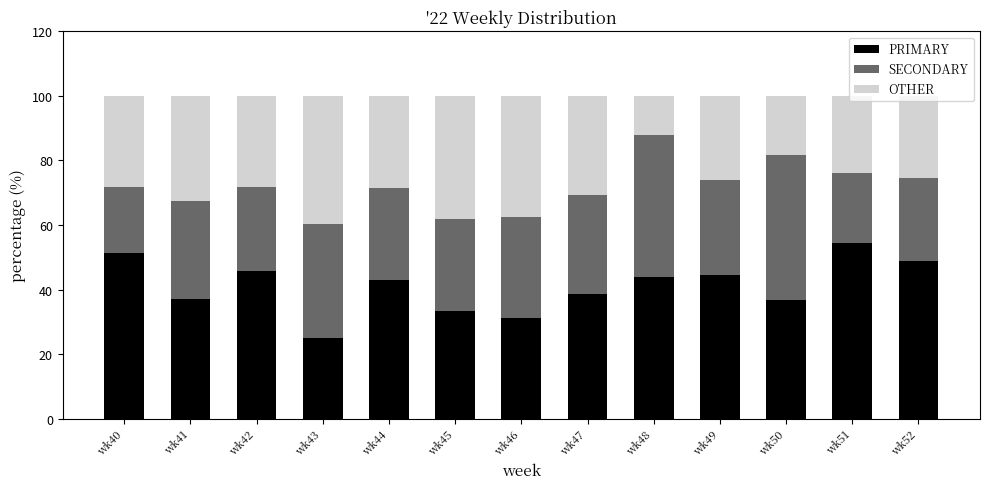

What is the total value across all series at wk44?

100.0